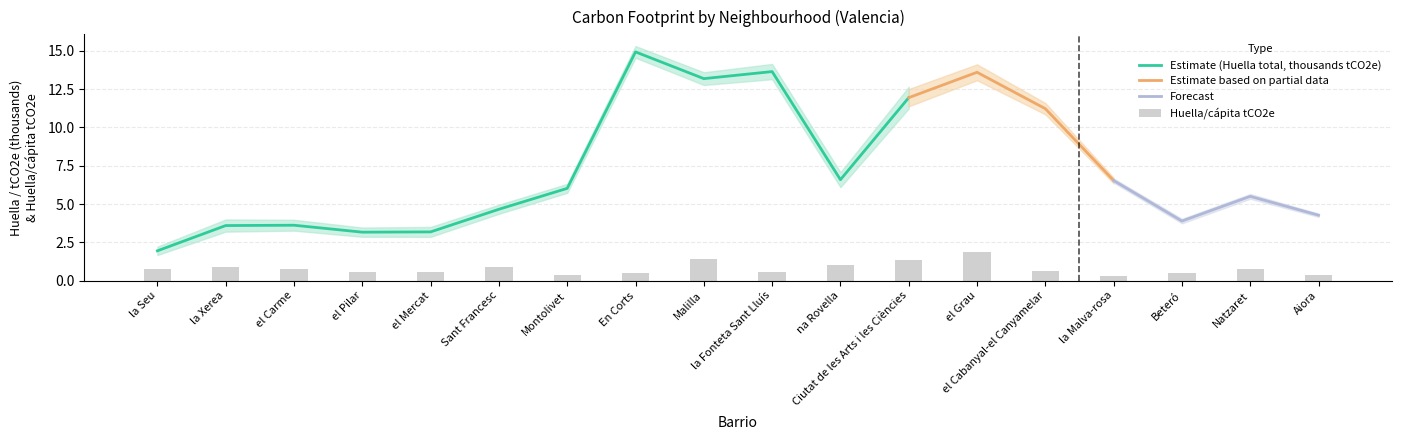

How many categories are shown in the chart?

18